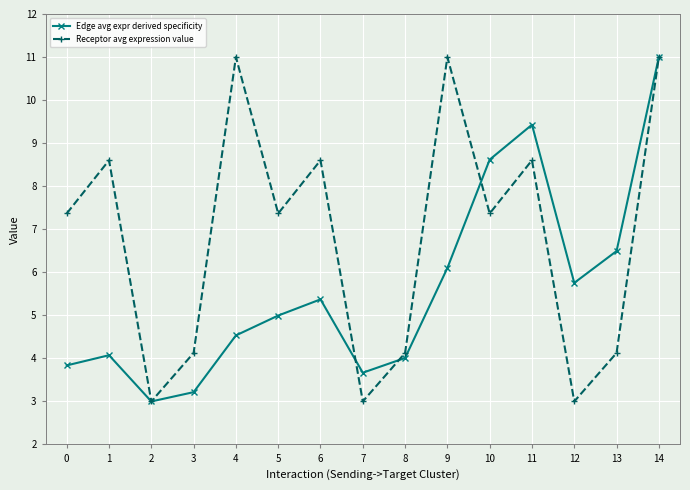

How many data points does each series have?

15